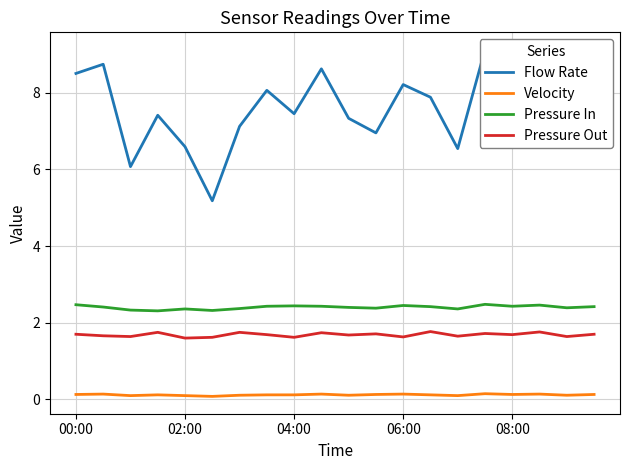

Reading right to left, list all the values displayed in this chart.

Flow Rate: 8.0	6.9	8.4	7.8	9.1	6.5	7.9	8.2	7.0	7.3	8.6	7.5	8.1	7.1	5.2	6.6	7.4	6.1	8.7	8.5
Velocity: 0.1	0.1	0.1	0.1	0.1	0.1	0.1	0.1	0.1	0.1	0.1	0.1	0.1	0.1	0.1	0.1	0.1	0.1	0.1	0.1
Pressure In: 2.4	2.4	2.5	2.4	2.5	2.4	2.4	2.5	2.4	2.4	2.4	2.4	2.4	2.4	2.3	2.4	2.3	2.3	2.4	2.5
Pressure Out: 1.7	1.6	1.8	1.7	1.7	1.6	1.8	1.6	1.7	1.7	1.7	1.6	1.7	1.8	1.6	1.6	1.8	1.6	1.7	1.7